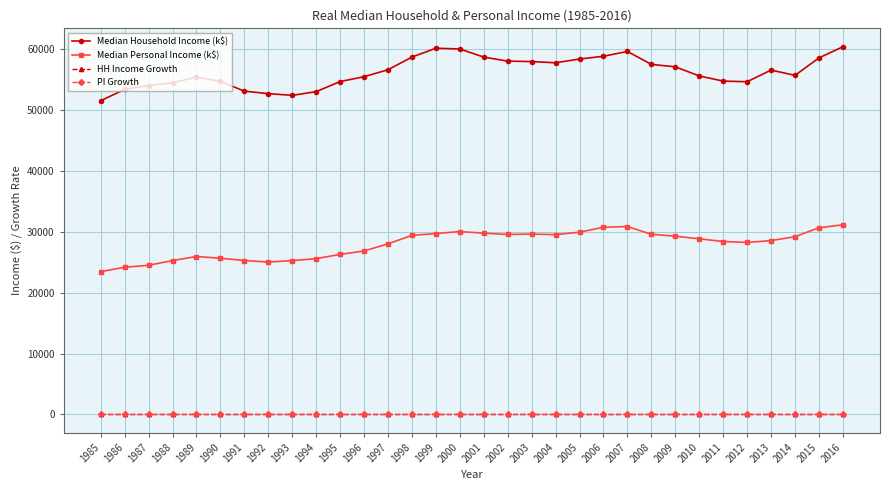

What is the value of the Median Personal Income (k$) point at the 30th from the left?

29154.0